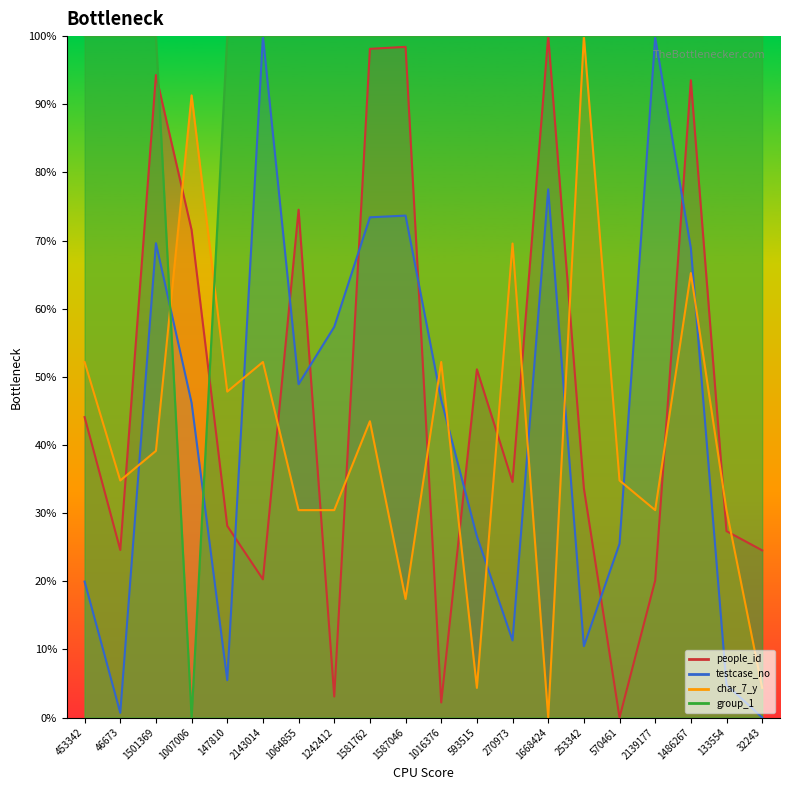

What is the label of the 9th point from the left?

1581762